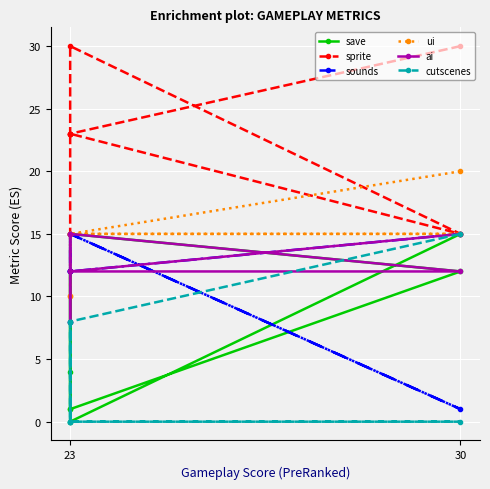

Count the number of data series in this chart.

6